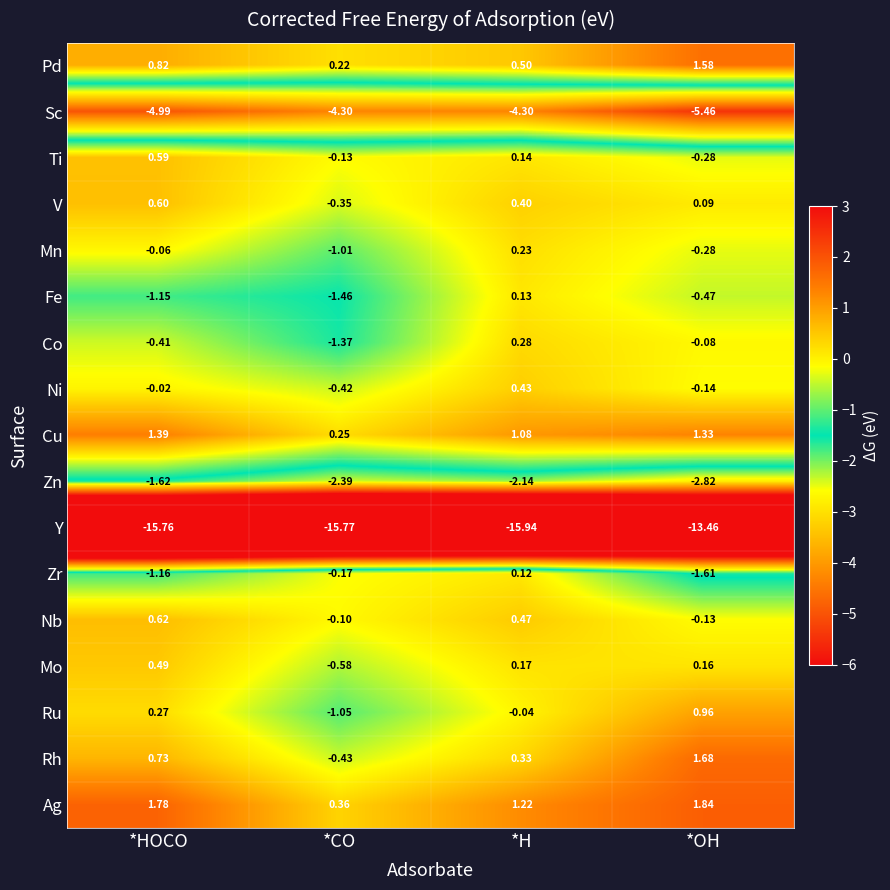

Which category has the lowest value in the Y series?

*H